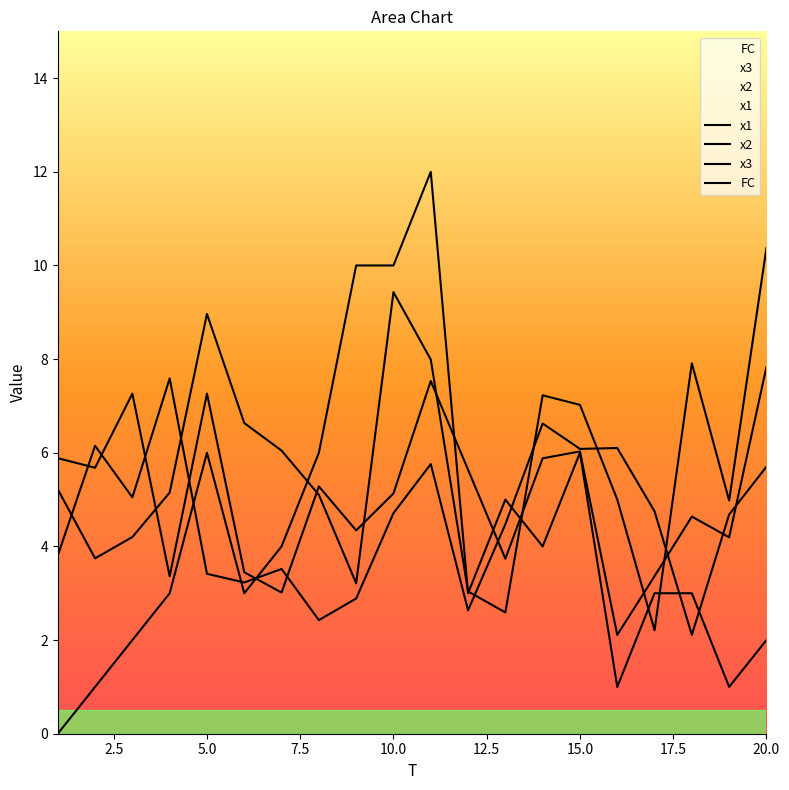

Does the chart display data point markers on the line(s)?

No